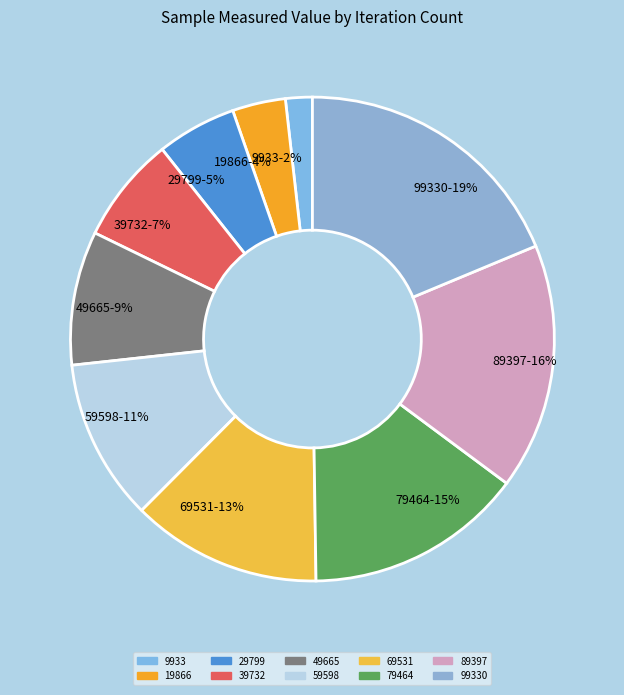

How many segments does this pie chart have?

10